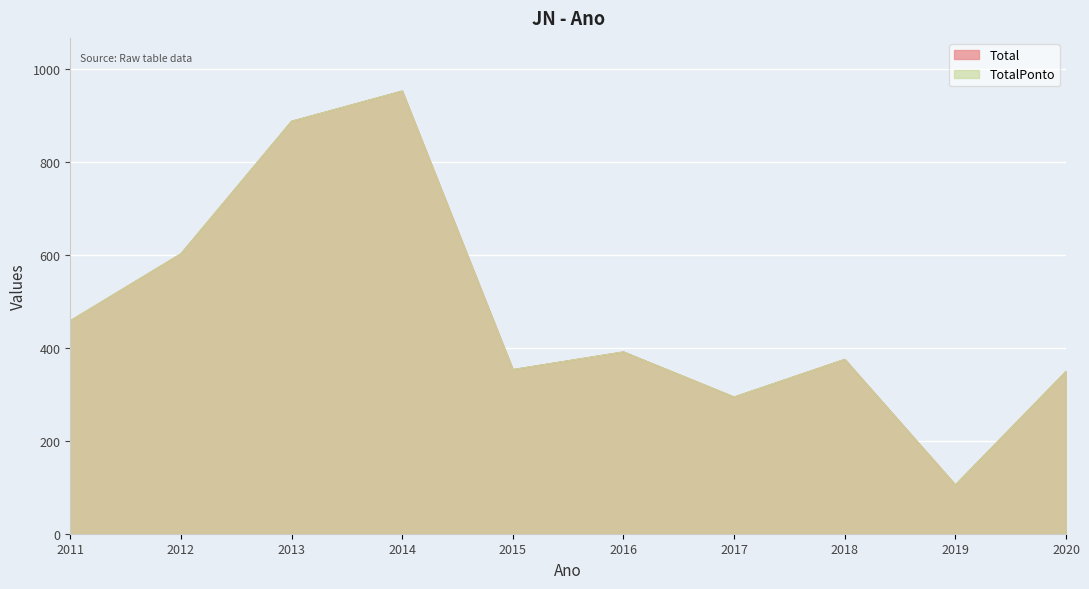

At which category does the chart reach its peak across all series?

2014